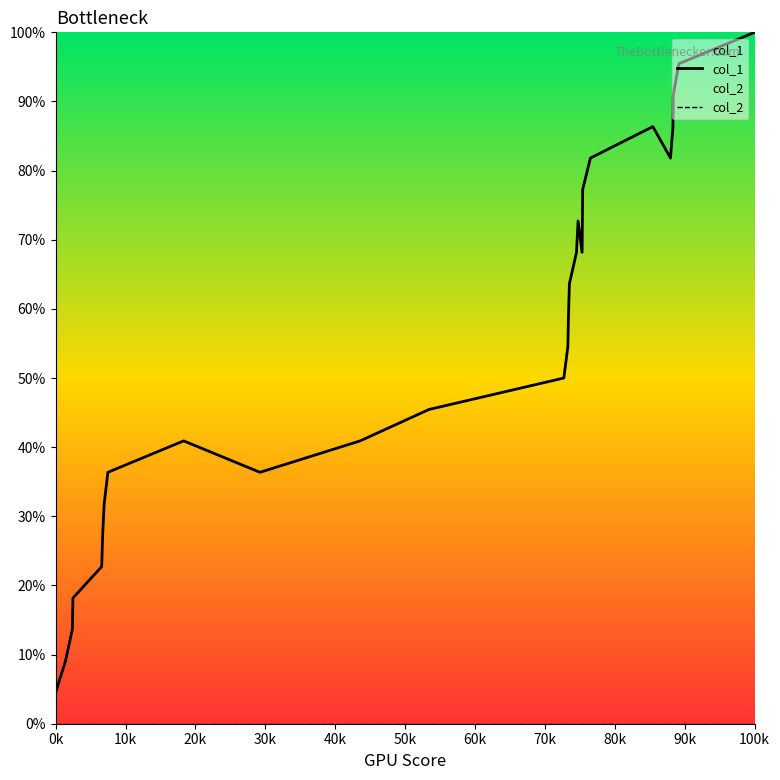

Which series has the largest range (max minus min)?

col_1